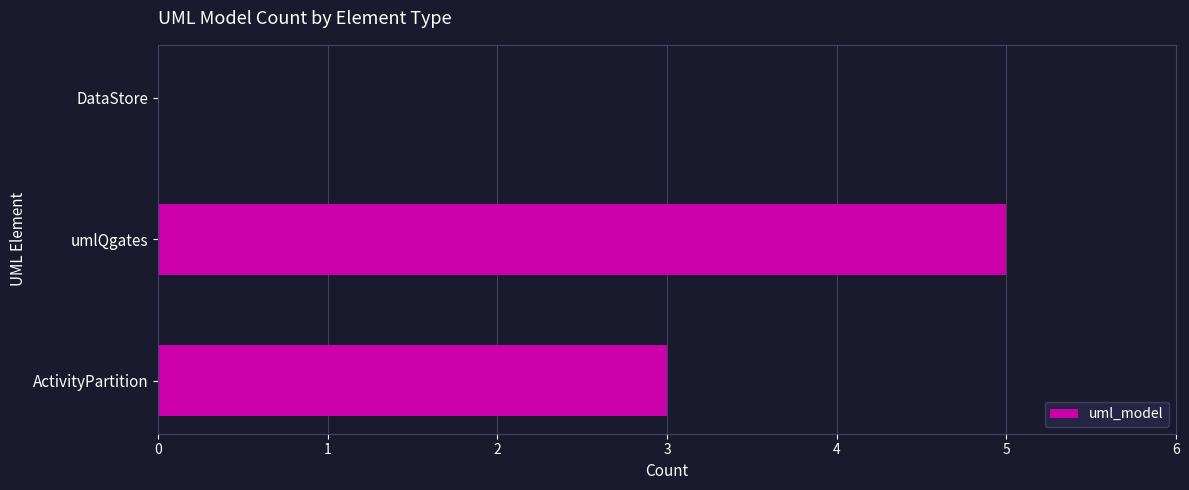

Where is the data nearest to the value 2?

ActivityPartition